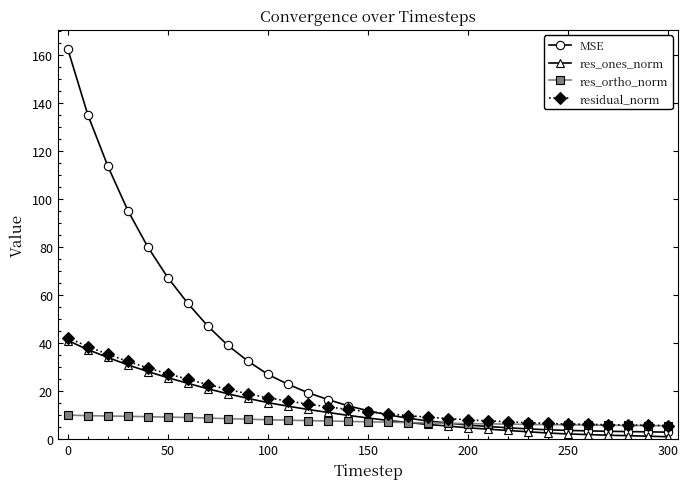

What is the difference between the second highest and minimum values in the res_ortho_norm series?

4.2